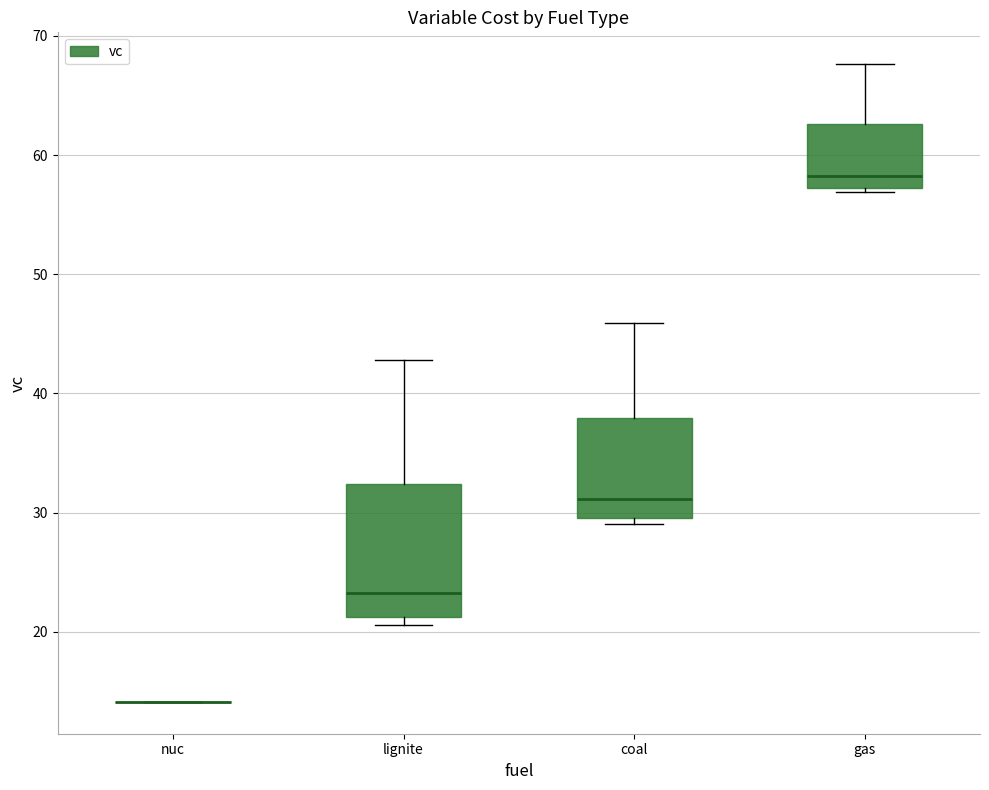

Where does the upper whisker of the box for lignite end on the y-axis? The values are not printed on the chart, so give them approximately, as read against the axis.

43